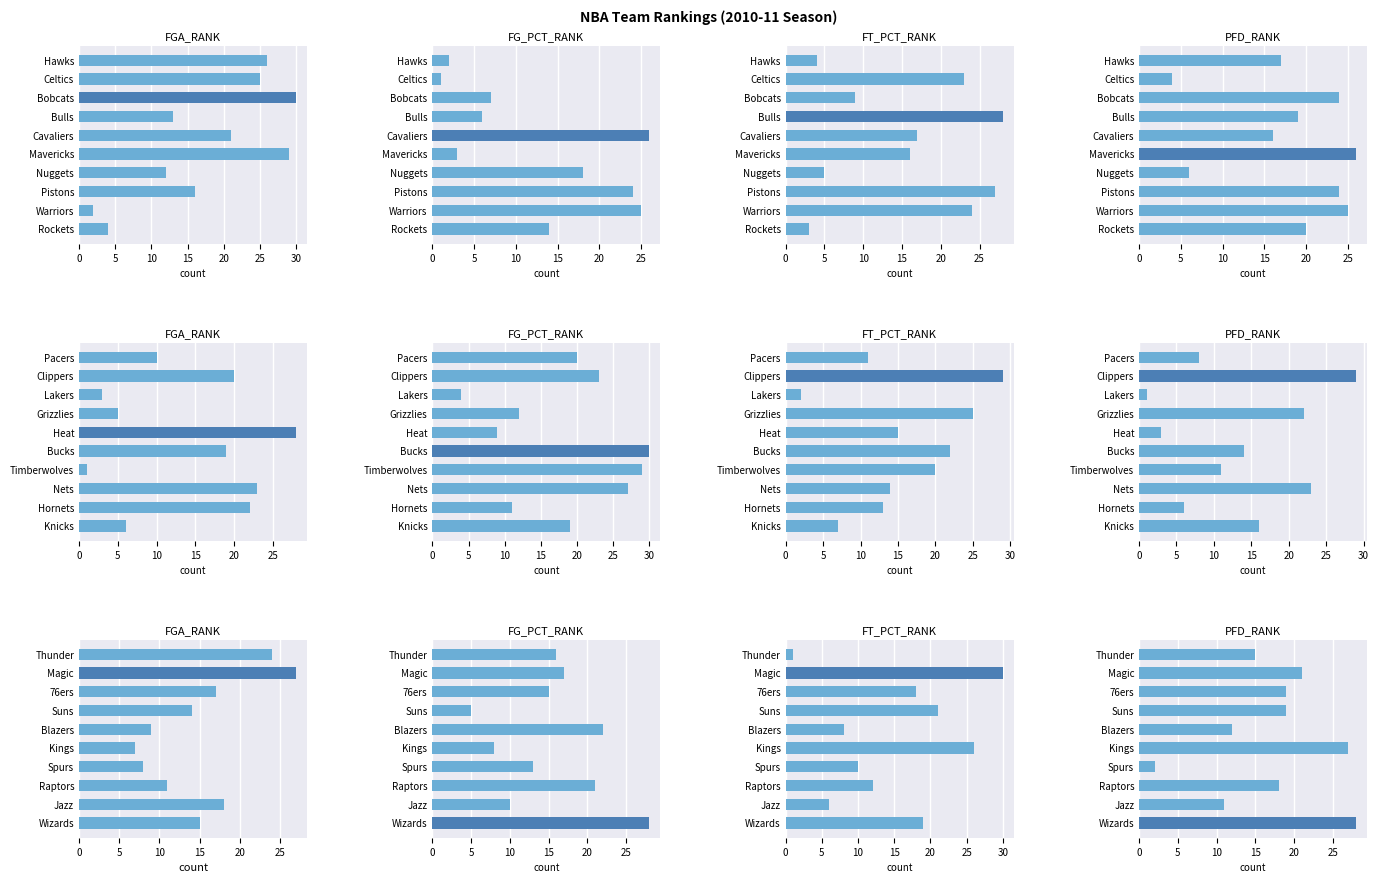

How many distinct data groups are displayed?

4